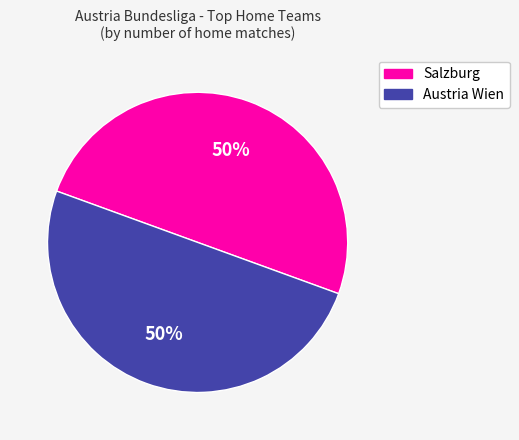

Count the number of slices in the pie.

2